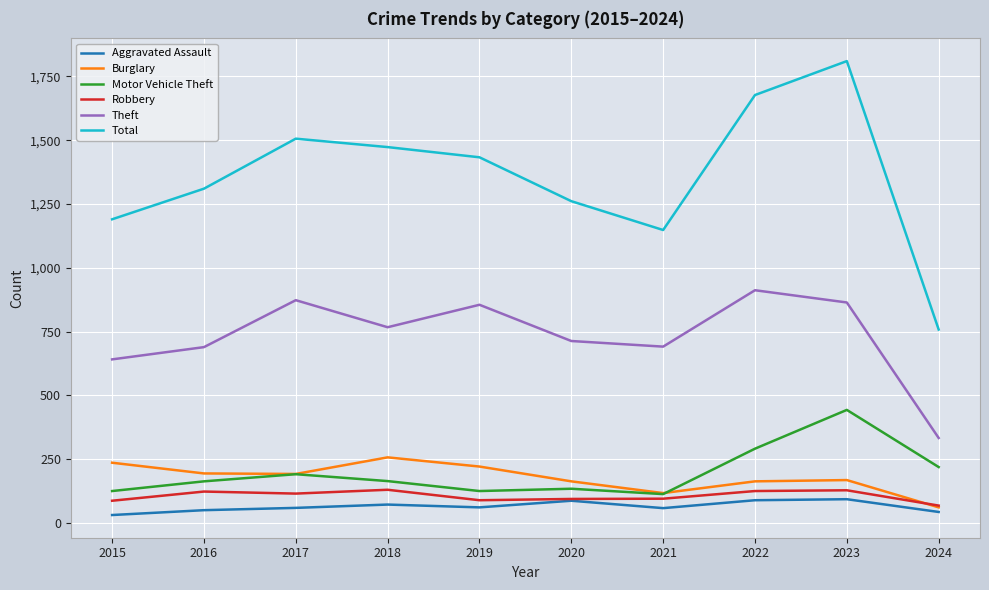

Rank the series by their maximum value, from highest to lowest.

Total, Theft, Motor Vehicle Theft, Burglary, Robbery, Aggravated Assault